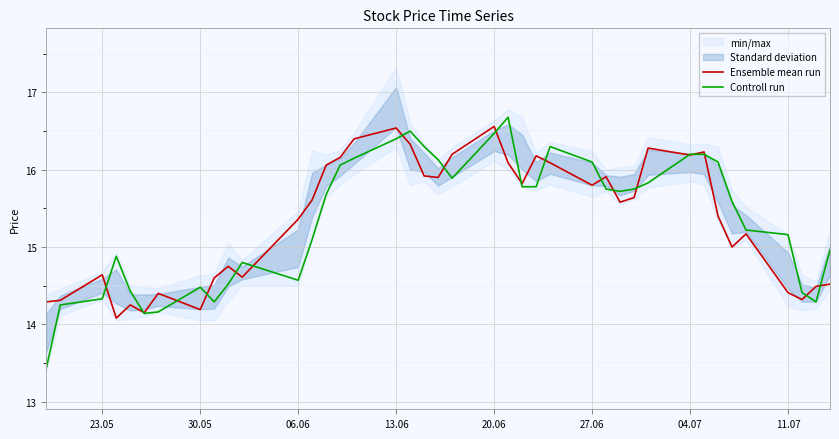

What is the lowest value of the Ensemble mean run series?

14.1